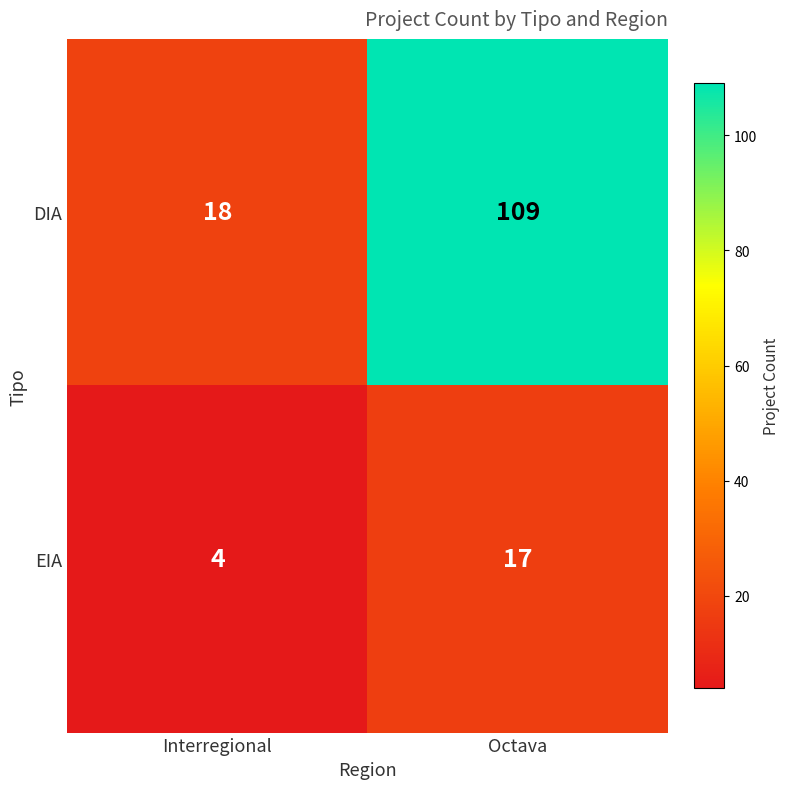

The EIA series shows 29 at Octava. True or false?

False